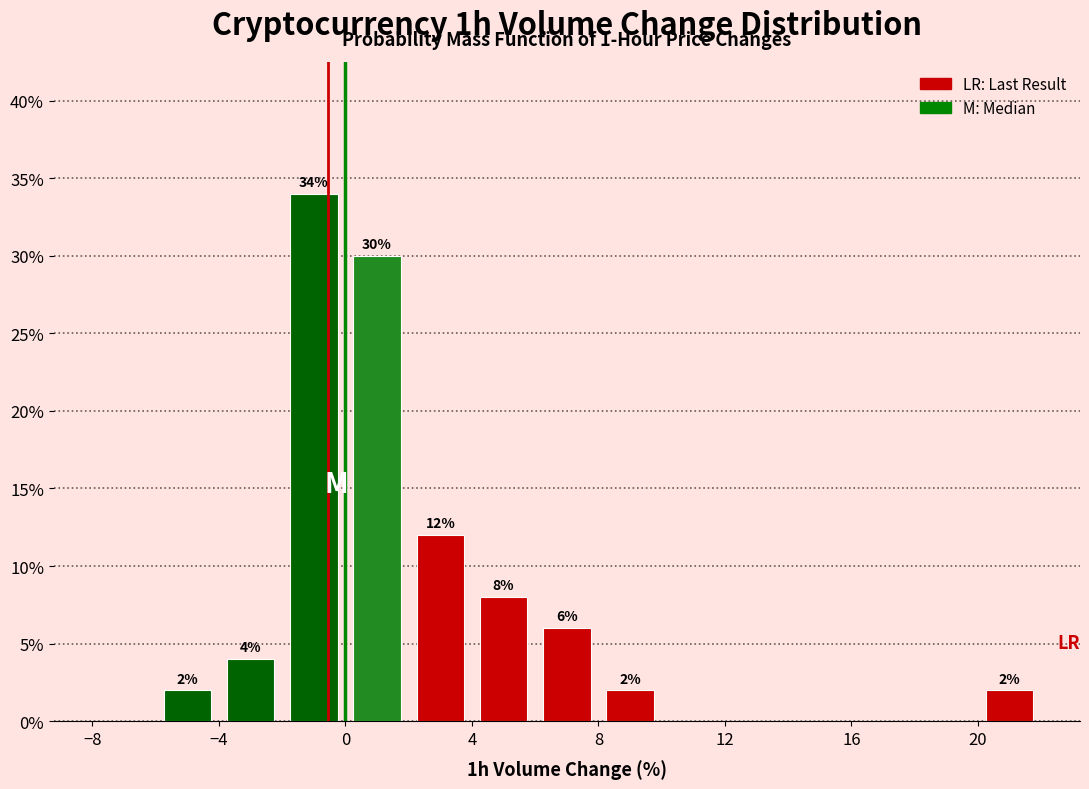

Over which range of the x-axis is the bar tallest?

-2 to 0